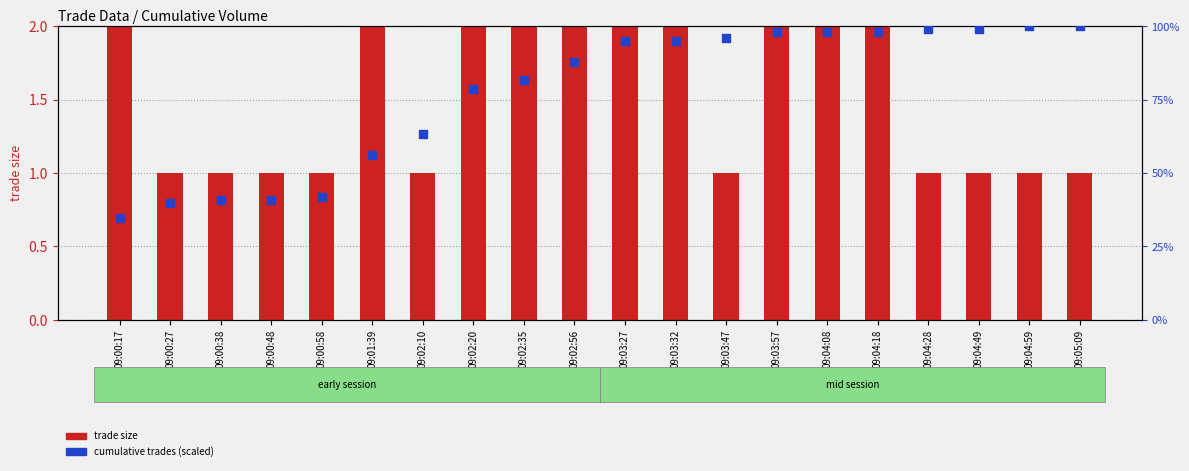

At which category is the sum across all series the highest?

09:01:39